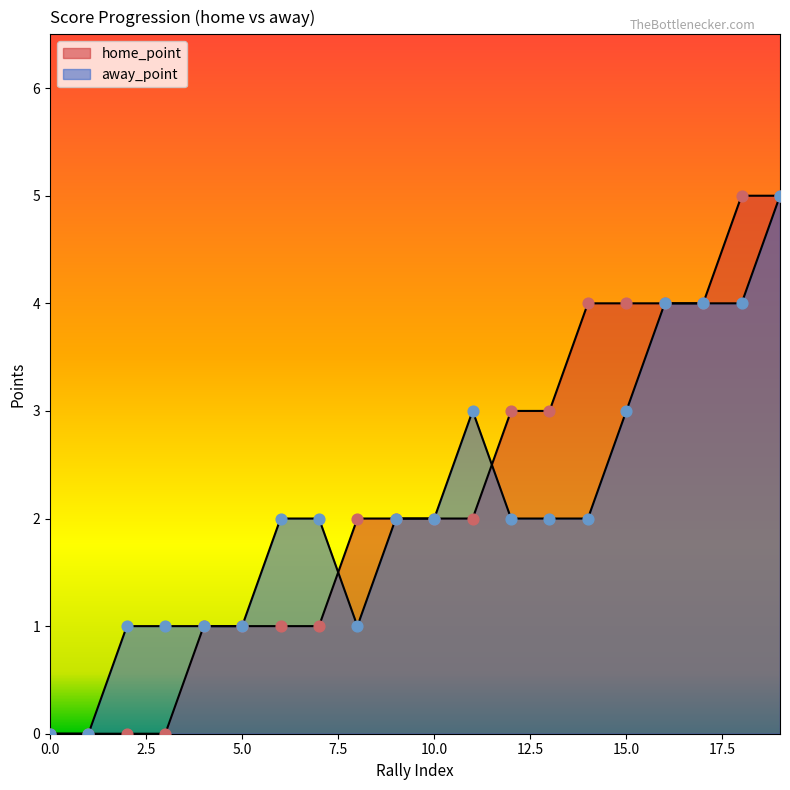

At how many categories does at least one series exceed 2?

9